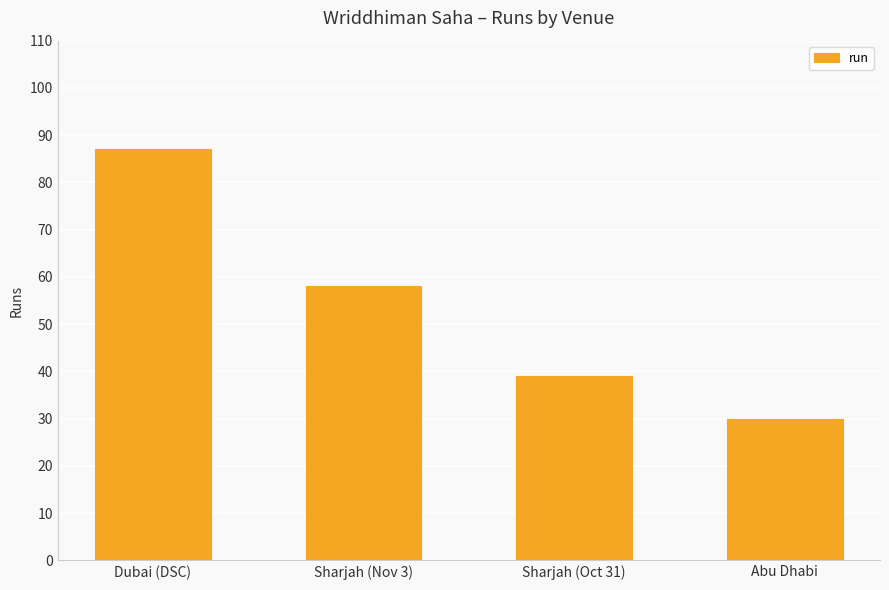

What is the greatest value displayed?

87